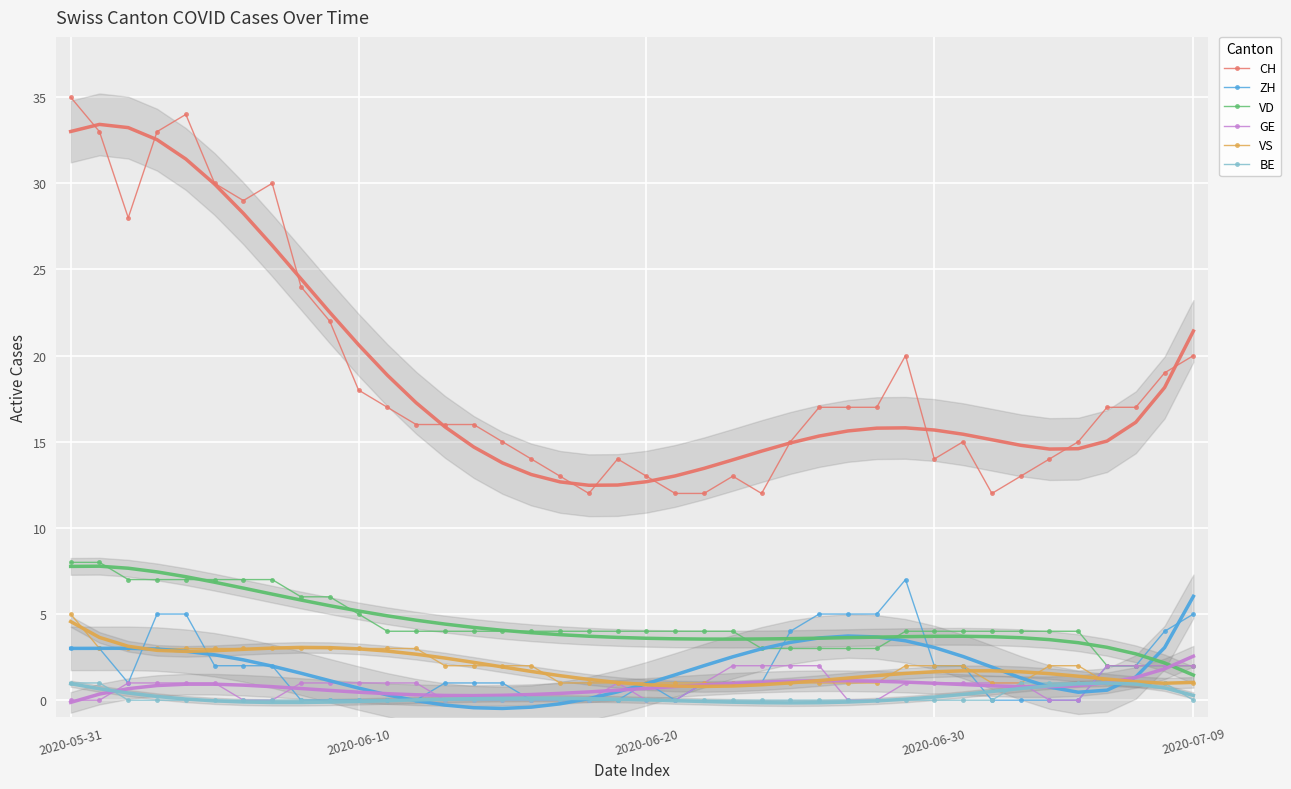

Reading left to right, transcribe all the data shown in this chart.

CH: 35	33	28	33	34	30	29	30	24	22	18	17	16	16	16	15	14	13	12	14	13	12	12	13	12	15	17	17	17	20	14	15	12	13	14	15	17	17	19	20
ZH: 3	3	1	5	5	2	2	2	0	0	0	0	0	1	1	1	0	0	0	0	1	0	1	1	1	4	5	5	5	7	2	2	0	0	0	0	2	2	4	5
VD: 8	8	7	7	7	7	7	7	6	6	5	4	4	4	4	4	4	4	4	4	4	4	4	4	3	3	3	3	3	4	4	4	4	4	4	4	2	2	2	2
GE: 0	0	1	1	1	1	0	0	1	1	1	1	1	0	0	0	0	0	0	1	0	0	1	2	2	2	2	0	0	1	1	1	1	1	0	0	2	2	2	2
VS: 5	3	3	3	3	3	3	3	3	3	3	3	3	2	2	2	2	1	1	1	1	1	1	1	1	1	1	1	1	2	2	2	1	1	2	2	1	1	1	1
BE: 1	1	0	0	0	0	0	0	0	0	0	0	0	0	0	0	0	0	0	0	0	0	0	0	0	0	0	0	0	0	0	0	0	1	1	1	1	1	1	0